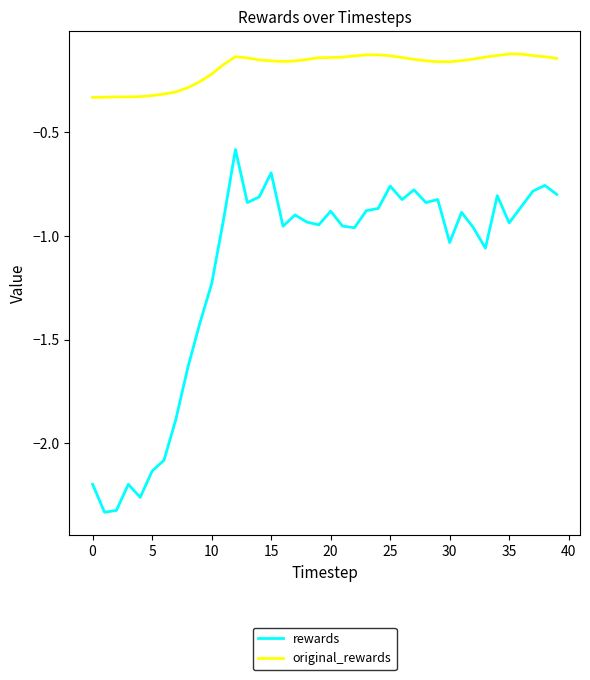

Which series has the largest range (max minus min)?

rewards